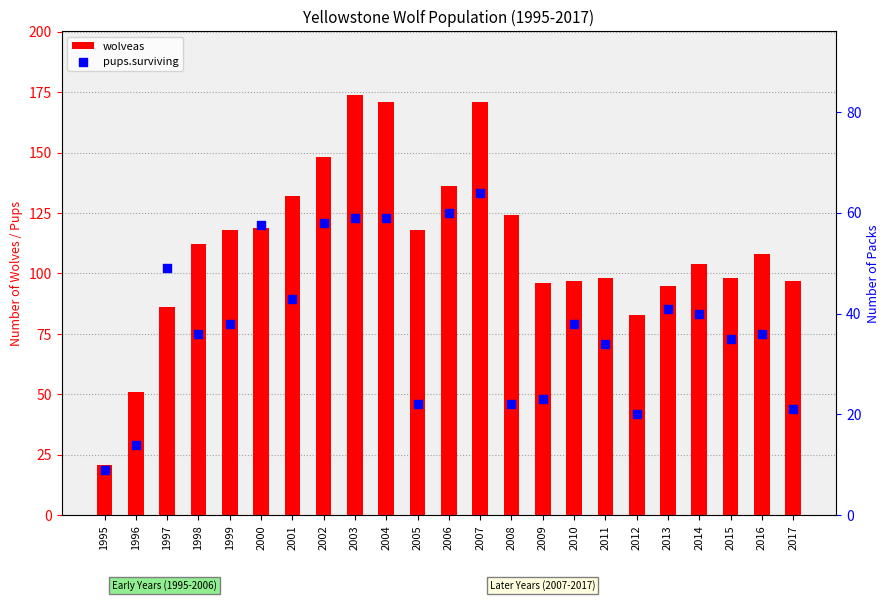

Which series has the largest total across all categories?

wolveas